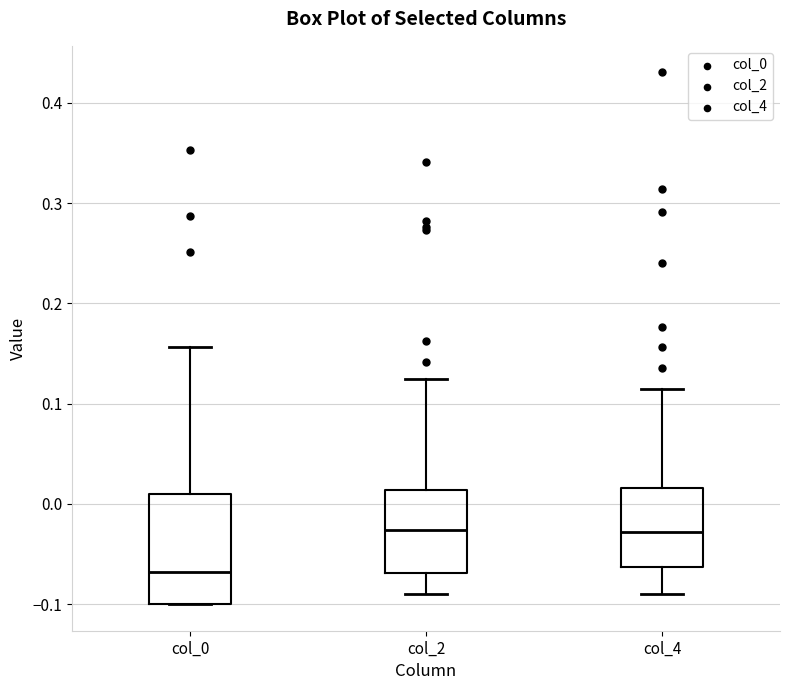

Where does the median line of the box for col_0 sit on the y-axis? The values are not printed on the chart, so give them approximately, as read against the axis.

-0.07